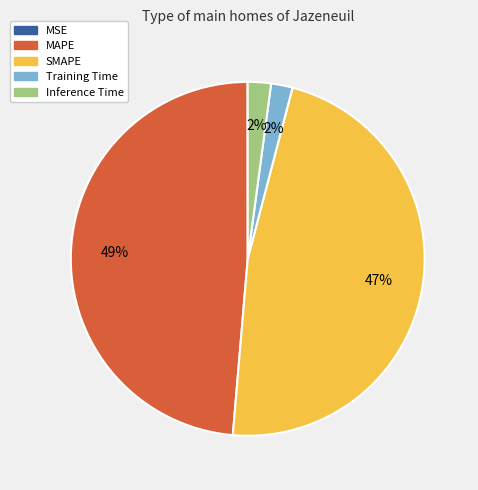

The MAPE slice represents 38% of the pie. True or false?

False